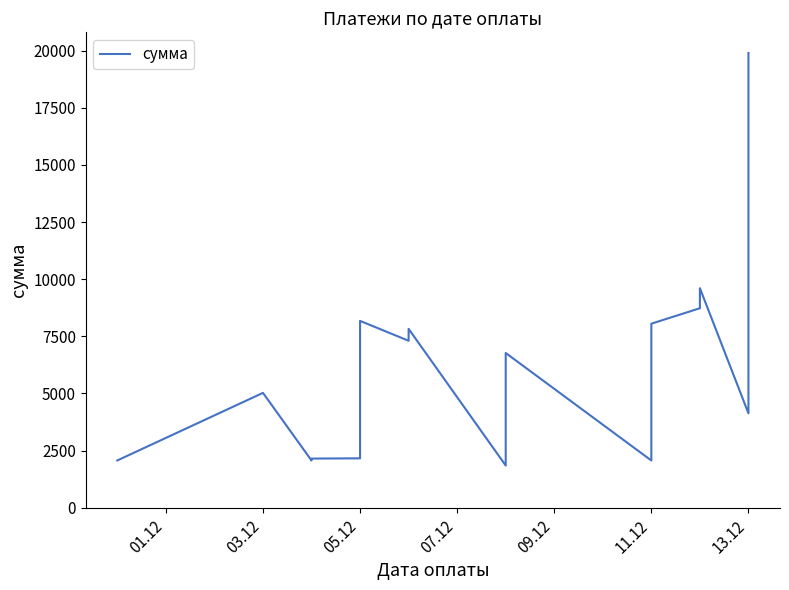

Does the chart have visible grid lines?

No